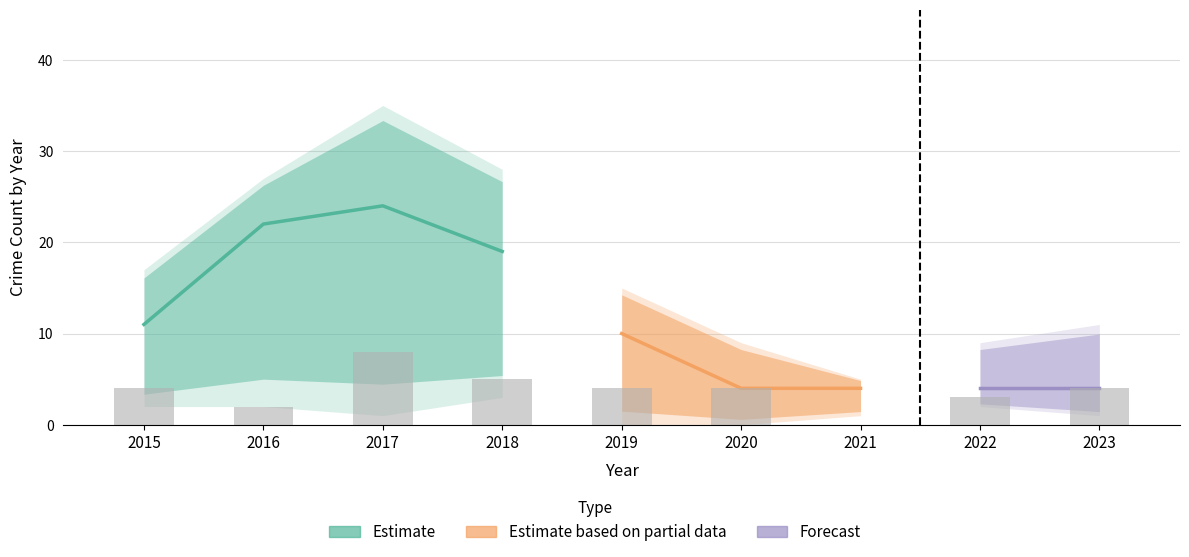

Reading left to right, what are all the values shown in this chart?

Total: 17	27	35	28	15	9	5	9	11
Theft: 11	22	24	19	10	4	4	4	4
Robbery: 4	2	8	5	4	4	0	3	4
Aggravated Battery: 2	2	1	3	0	0	1	2	1
Aggravated Assault: 0	1	1	1	1	0	0	0	1